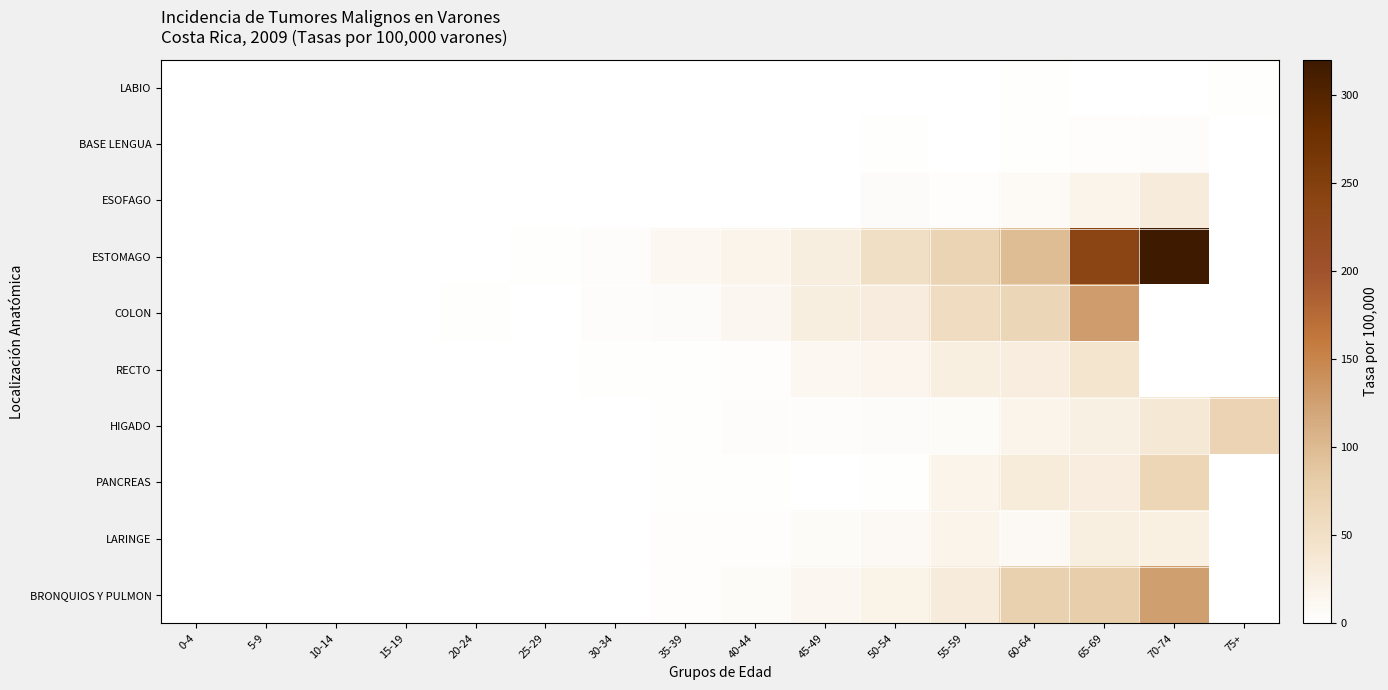

Reading right to left, extract all data points from this chart.

LABIO: 75+=1.9	70-74=0.0	65-69=0.0	60-64=1.5	55-59=0.0	50-54=0.0	45-49=0.0	40-44=0.0	35-39=0.0	30-34=0.0	25-29=0.0	20-24=0.0	15-19=0.0	10-14=0.0	5-9=0.0	0-4=0.0
BASE LENGUA: 75+=0.0	70-74=3.8	65-69=2.8	60-64=2.1	55-59=0.0	50-54=2.2	45-49=0.8	40-44=0.0	35-39=0.0	30-34=0.0	25-29=0.0	20-24=0.0	15-19=0.0	10-14=0.0	5-9=0.0	0-4=0.0
ESOFAGO: 75+=0.0	70-74=30.6	65-69=17.0	60-64=8.6	55-59=3.1	50-54=5.5	45-49=0.8	40-44=0.0	35-39=0.0	30-34=0.0	25-29=0.0	20-24=0.0	15-19=0.0	10-14=0.0	5-9=0.0	0-4=0.0
ESTOMAGO: 75+=0.0	70-74=319.1	65-69=238.1	60-64=98.6	55-59=69.0	50-54=52.1	45-49=26.5	40-44=18.3	35-39=11.3	30-34=4.5	25-29=2.2	20-24=0.5	15-19=0.0	10-14=0.0	5-9=0.0	0-4=0.0
COLON: 75+=0.0	70-74=0.0	65-69=128.0	60-64=65.2	55-59=55.7	50-54=29.1	45-49=26.6	40-44=13.2	35-39=6.1	30-34=4.5	25-29=1.1	20-24=1.5	15-19=0.9	10-14=0.0	5-9=0.0	0-4=0.0
RECTO: 75+=0.0	70-74=0.0	65-69=40.1	60-64=28.3	55-59=25.7	50-54=15.3	45-49=12.2	40-44=3.3	35-39=1.9	30-34=1.3	25-29=0.6	20-24=0.5	15-19=0.5	10-14=0.0	5-9=0.0	0-4=0.0
HIGADO: 75+=70.7	70-74=36.8	65-69=23.6	60-64=18.4	55-59=6.7	50-54=5.8	45-49=4.7	40-44=3.8	35-39=1.9	30-34=0.0	25-29=0.5	20-24=0.4	15-19=0.5	10-14=0.5	5-9=0.0	0-4=1.1
PANCREAS: 75+=0.0	70-74=66.9	65-69=28.3	60-64=32.1	55-59=16.9	50-54=2.2	45-49=0.8	40-44=2.0	35-39=1.3	30-34=0.6	25-29=0.6	20-24=0.0	15-19=0.0	10-14=0.0	5-9=0.0	0-4=0.0
LARINGE: 75+=0.0	70-74=24.8	65-69=25.5	60-64=10.7	55-59=16.9	50-54=10.0	45-49=6.6	40-44=2.7	35-39=2.5	30-34=0.0	25-29=0.0	20-24=0.0	15-19=0.0	10-14=0.0	5-9=0.0	0-4=0.0
BRONQUIOS Y PULMON: 75+=0.0	70-74=126.1	65-69=79.3	60-64=75.0	55-59=30.6	50-54=18.8	45-49=13.2	40-44=7.4	35-39=2.5	30-34=0.6	25-29=0.0	20-24=1.0	15-19=0.9	10-14=0.0	5-9=0.0	0-4=0.0